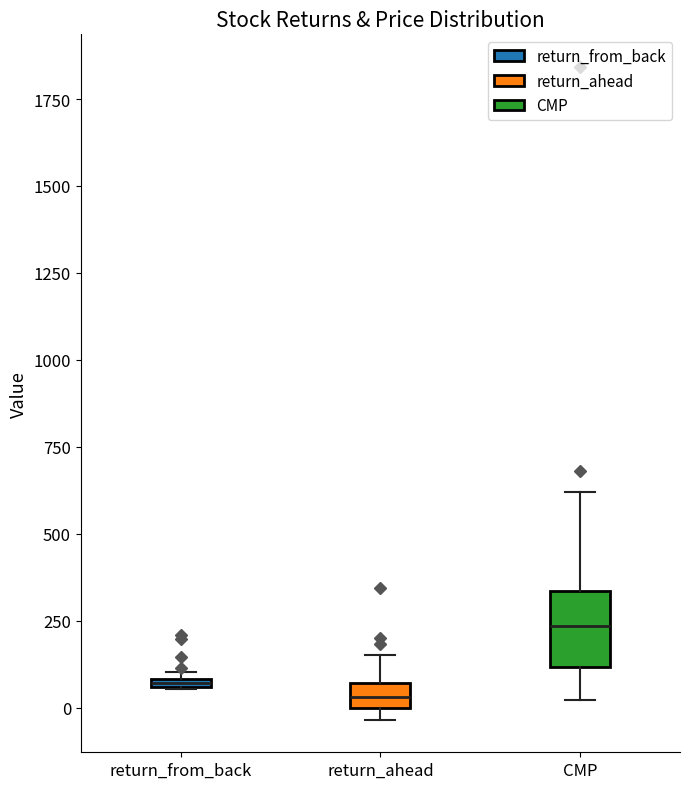

Which box is the tallest, from its lower edge to its upper edge?

CMP